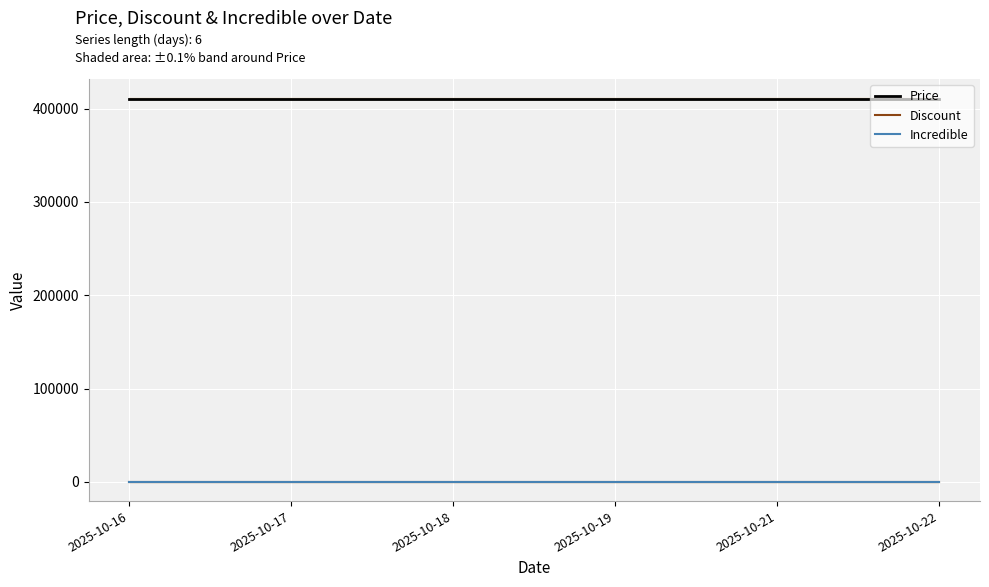

At how many categories does at least one series exceed 76633?

6